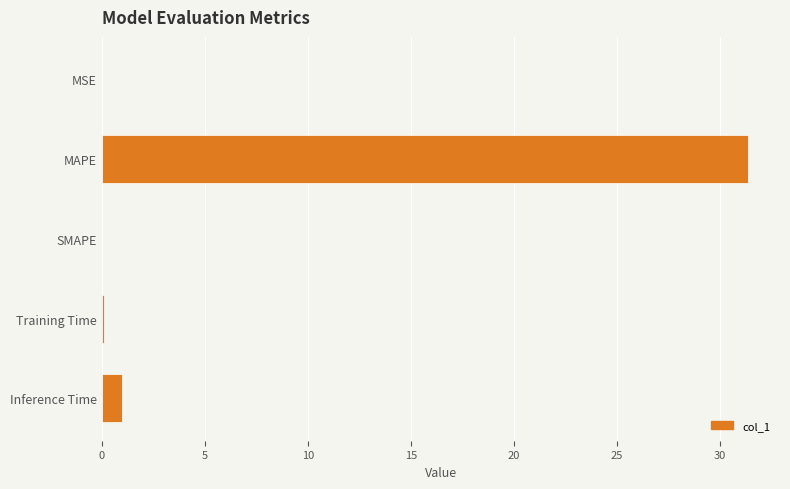

Which has a higher value, MAPE or SMAPE?

MAPE